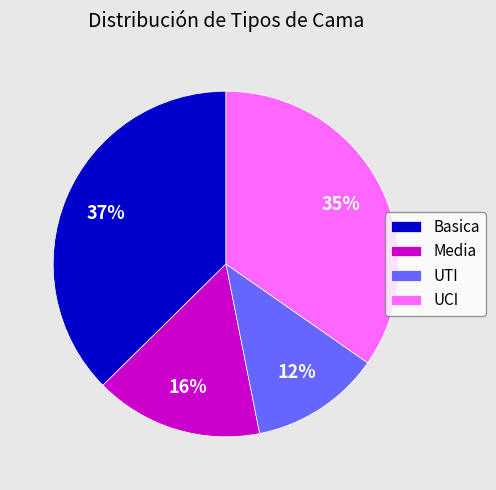

To the nearest percent, what percentage of the pie is Basica?

37%